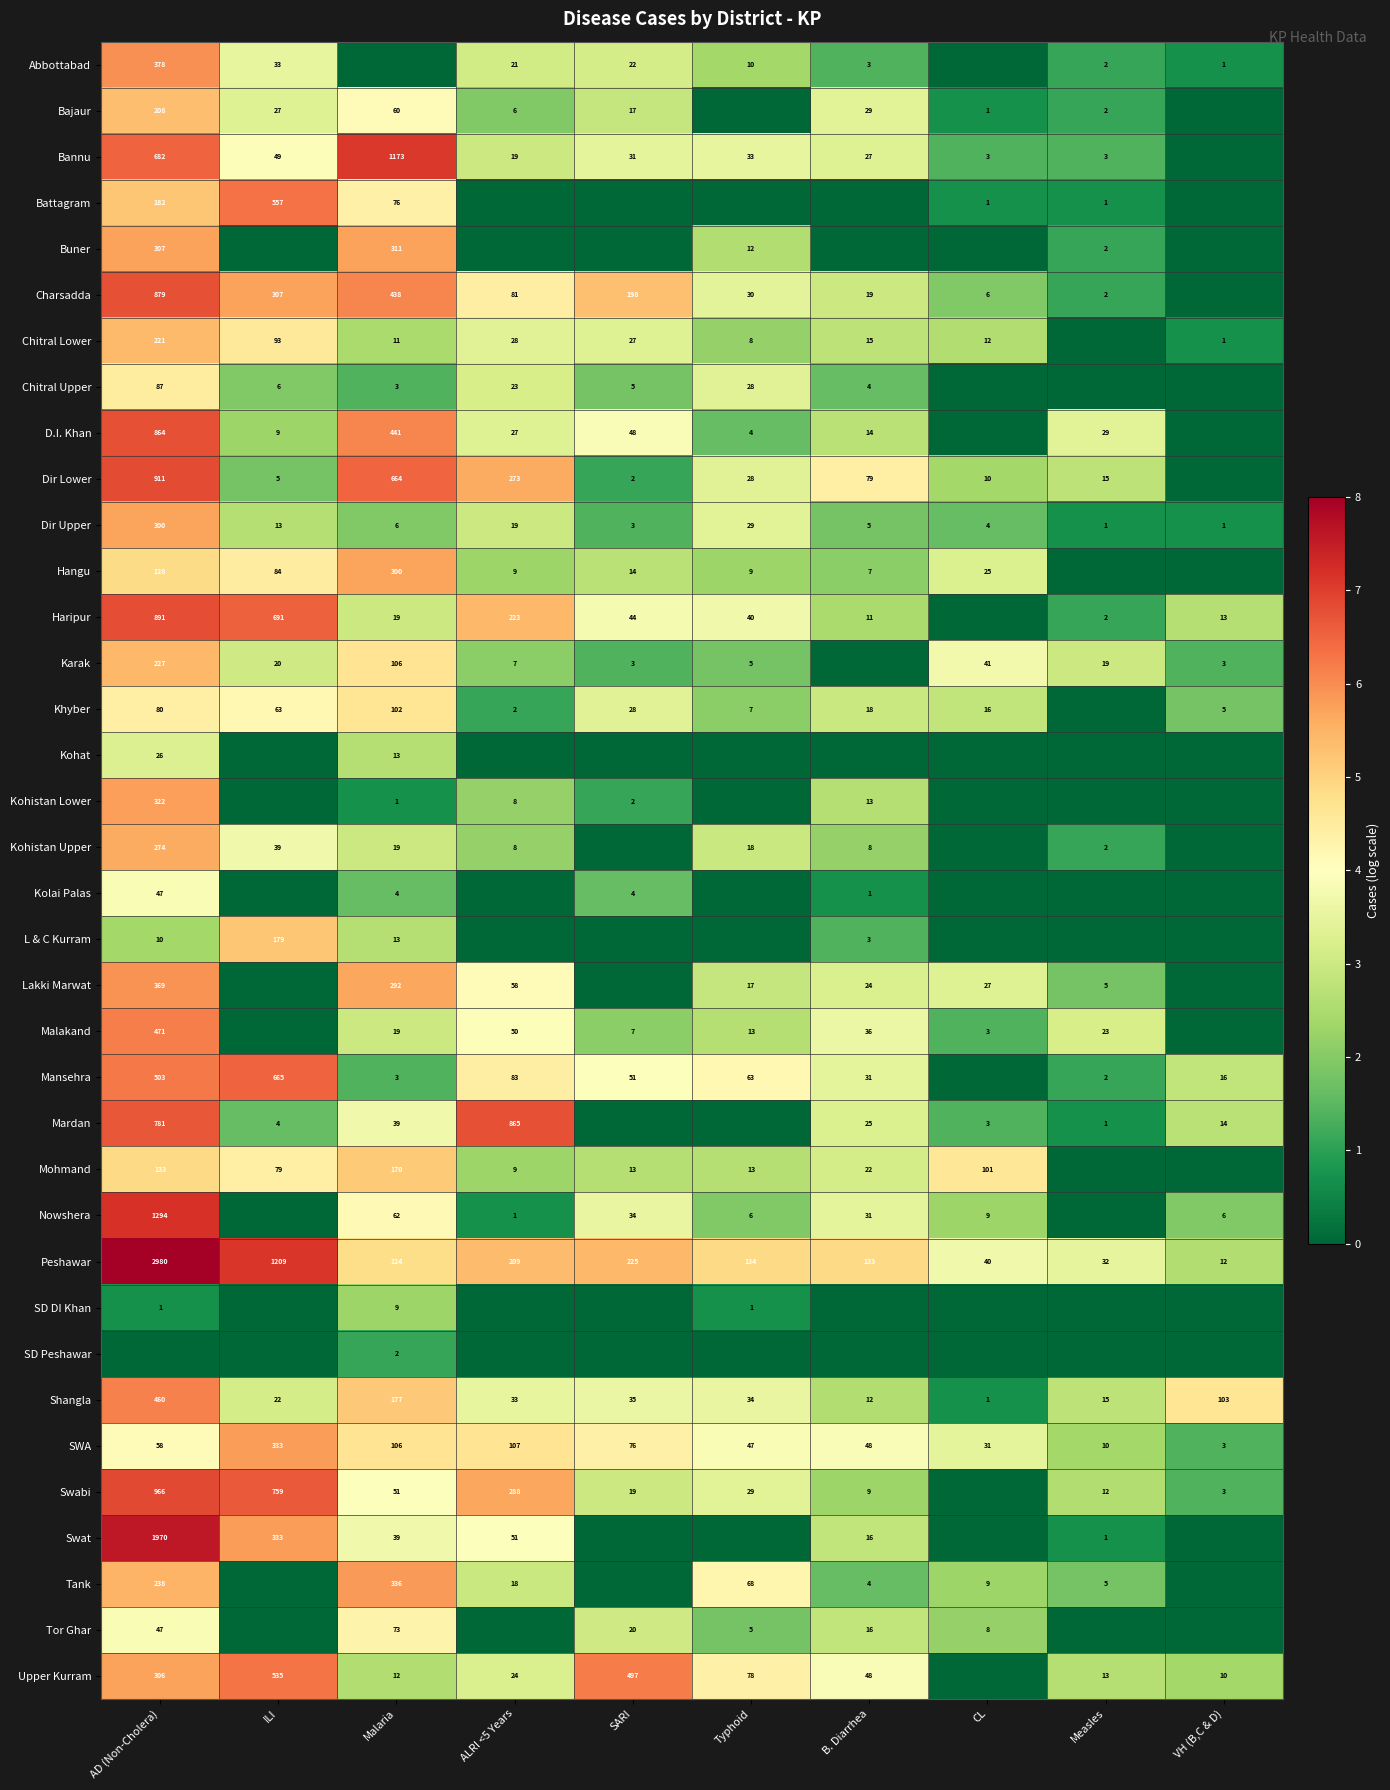

What is the lowest value of the Peshawar series?

12